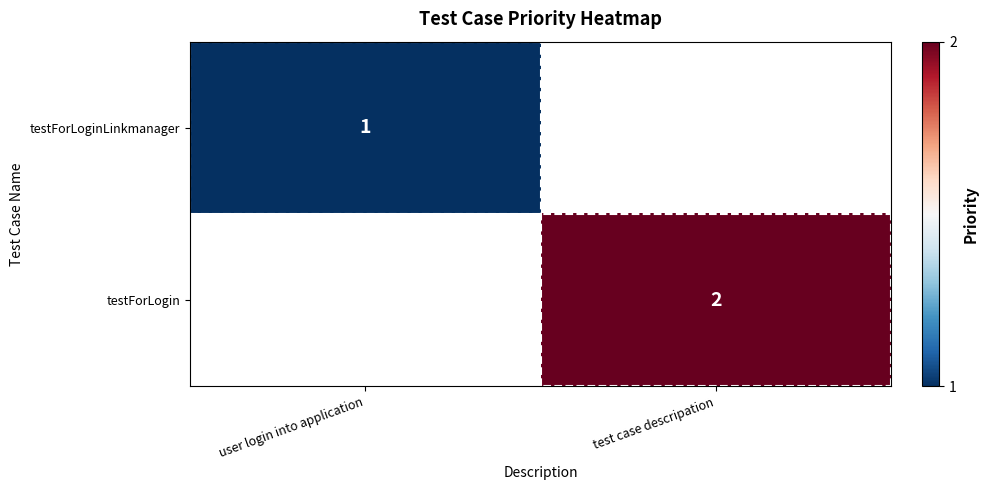

Which label corresponds to the largest value in the chart?

test case descripation